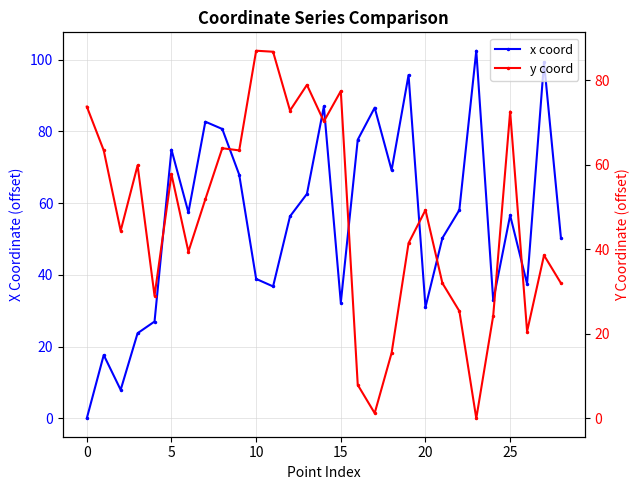

Which series ends up on top after the final intersection of y coord and x coord?

x coord